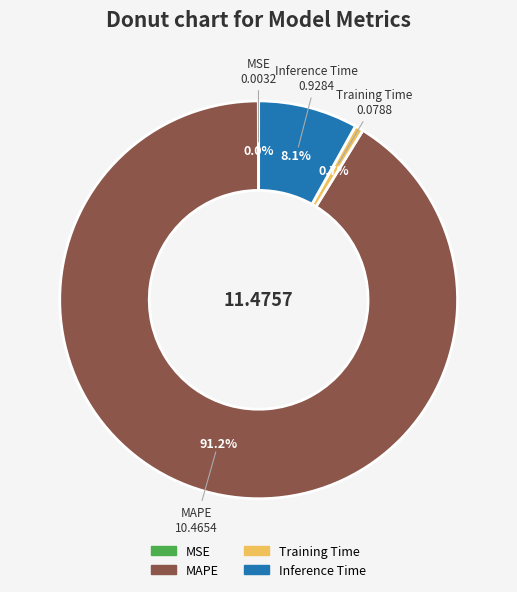

Is the sum of Inference Time and Training Time greater than half?

No